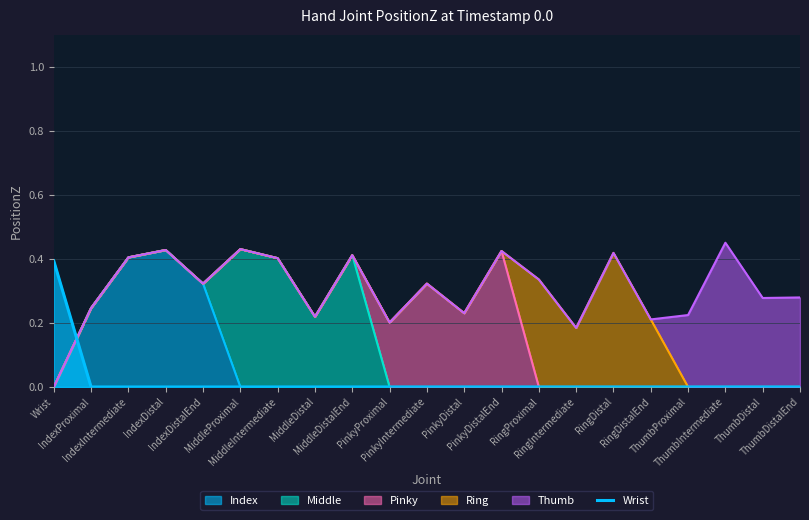

Reading left to right, extract all data points from this chart.

0.4	0.0	0.0	0.0	0.0	0.0	0.0	0.0	0.0	0.0	0.0	0.0	0.0	0.0	0.0	0.0	0.0	0.0	0.0	0.0	0.0